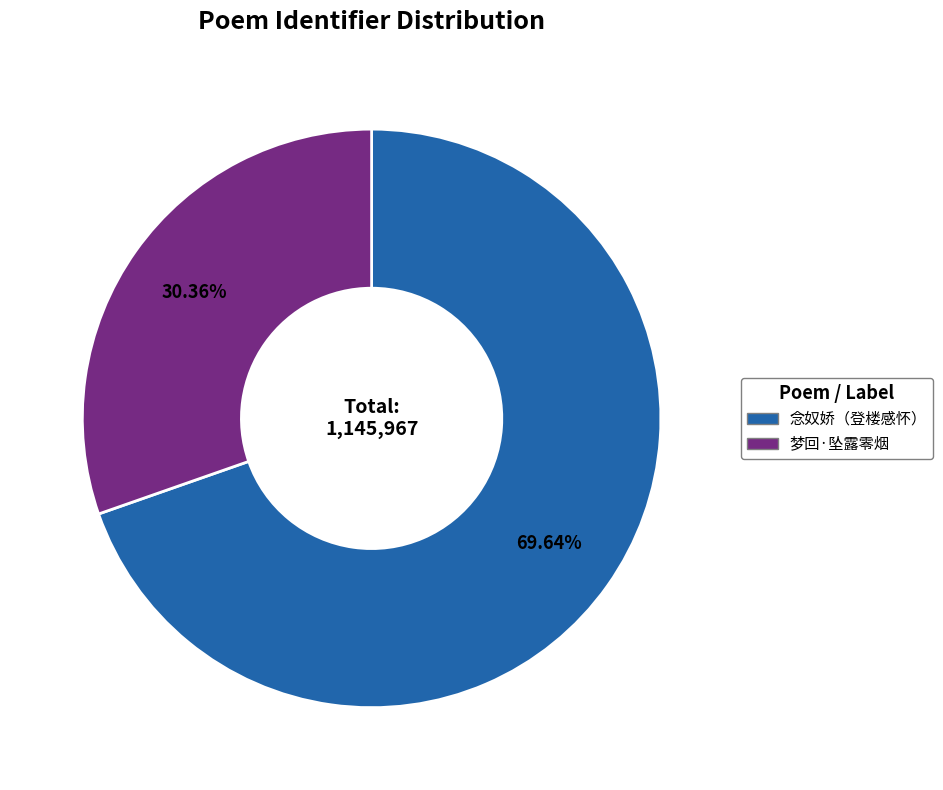

Is there any slice that represents more than half of the pie?

Yes